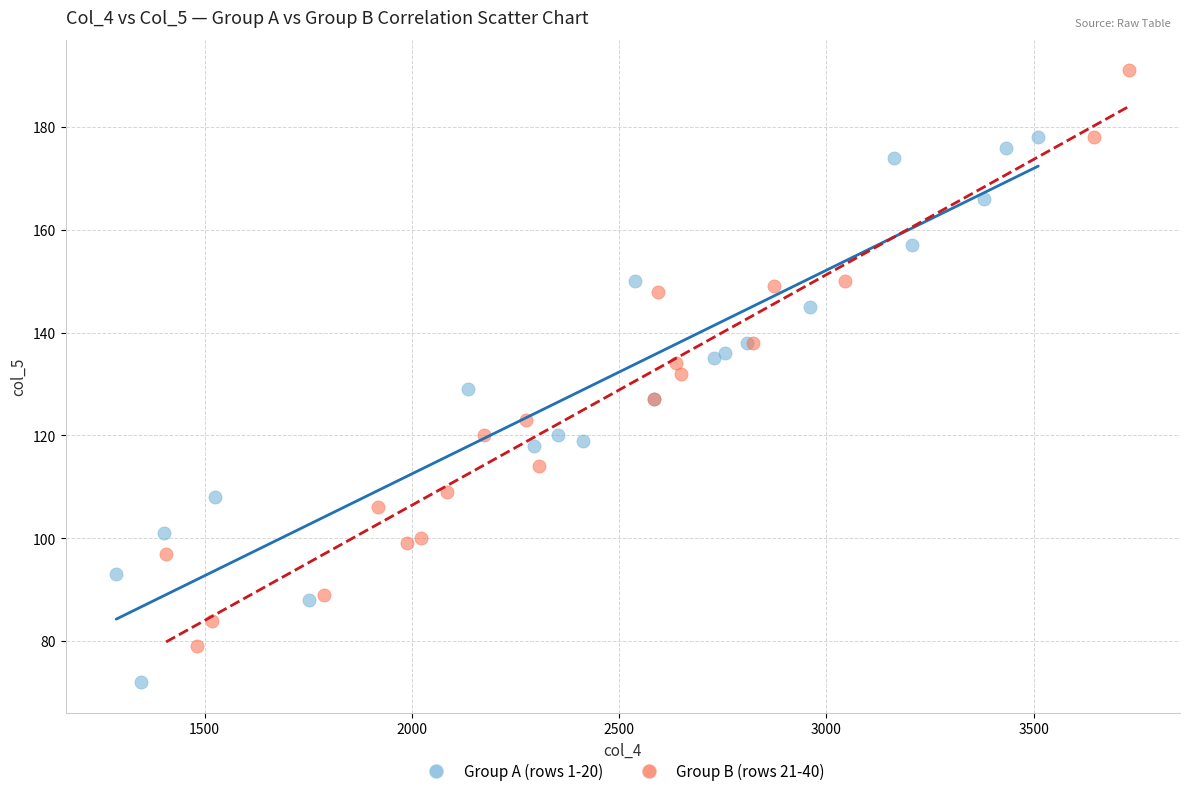

Which series has the largest Y range (max minus min)?

Group B (rows 21-40)